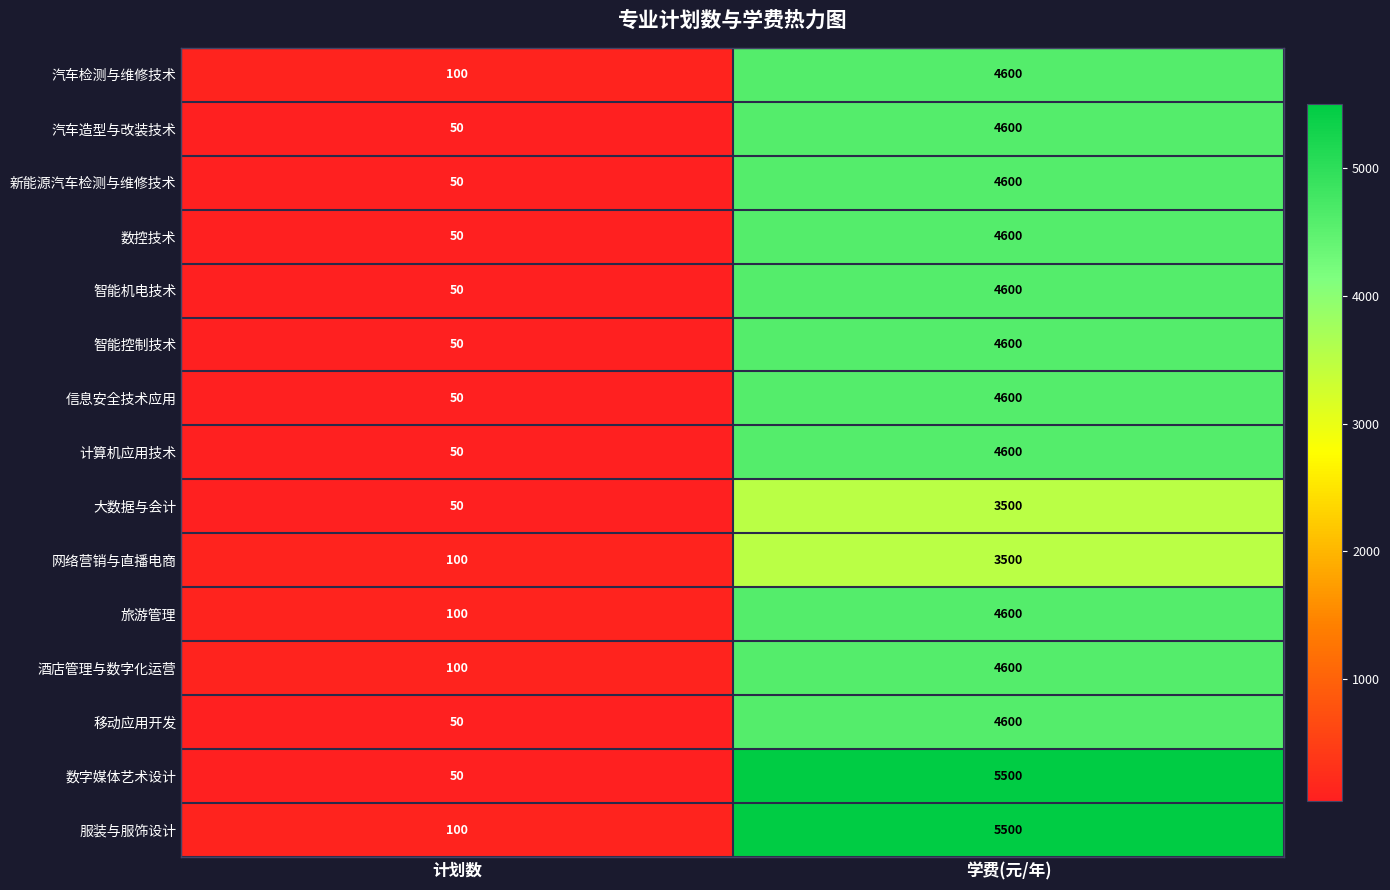

What is the minimum value shown in the chart?

50